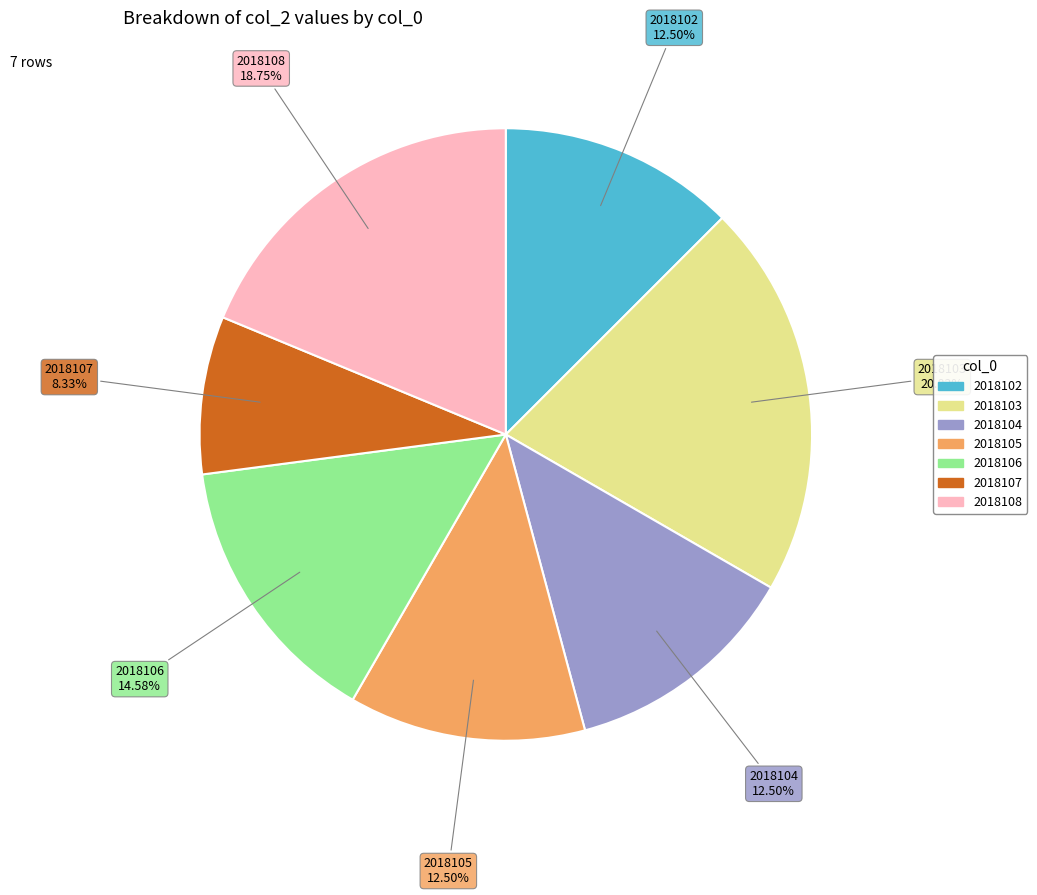

Is there any slice that represents more than half of the pie?

No